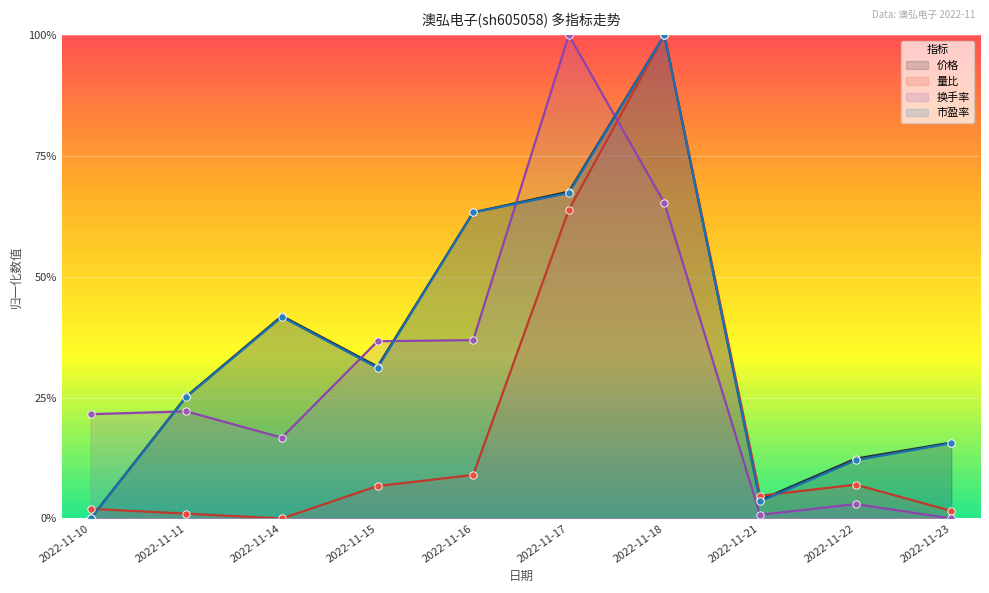

What is the total value across all series at 2022-11-17?

3.0